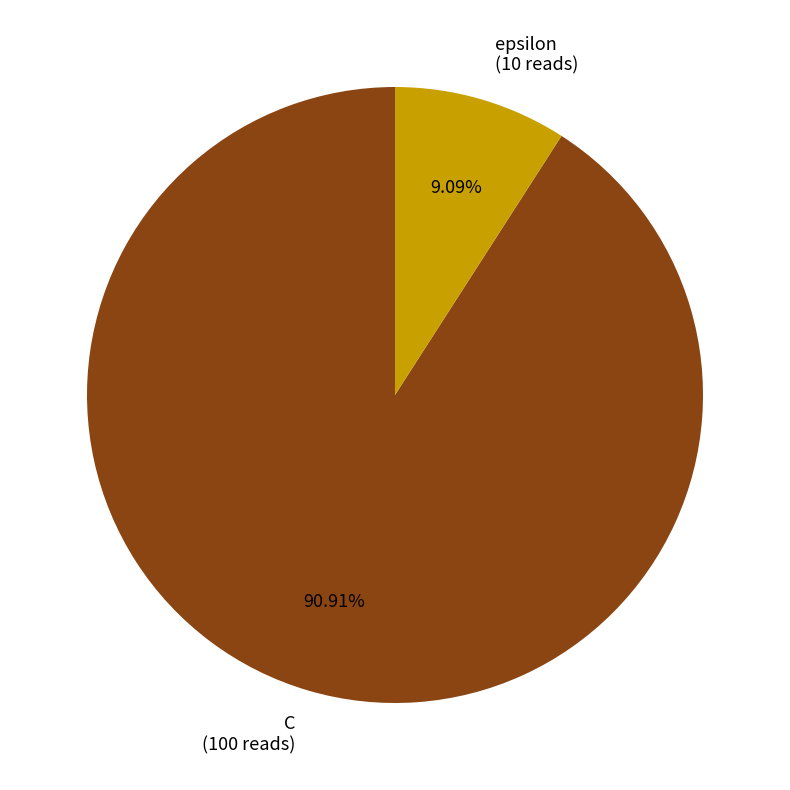

Does epsilon account for over 50% of the chart?

No